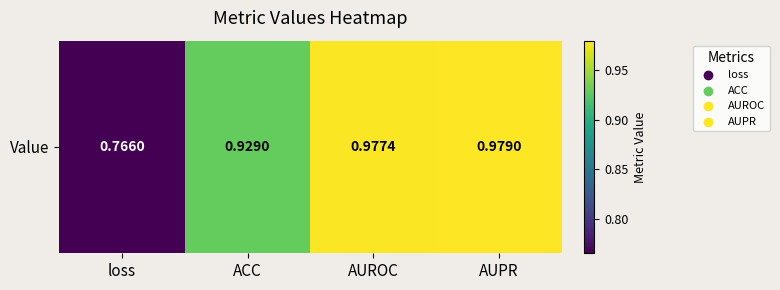

Between ACC and AUPR, which is larger?

AUPR